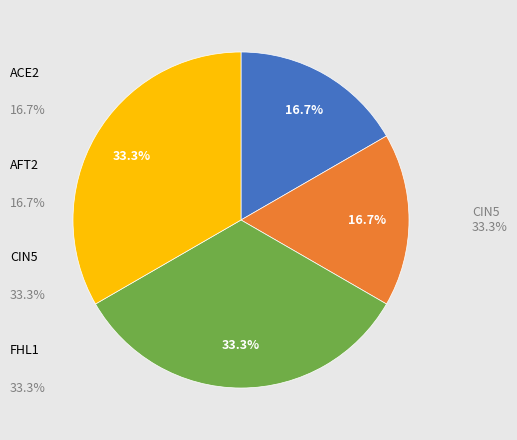

Is there any slice that represents more than half of the pie?

No